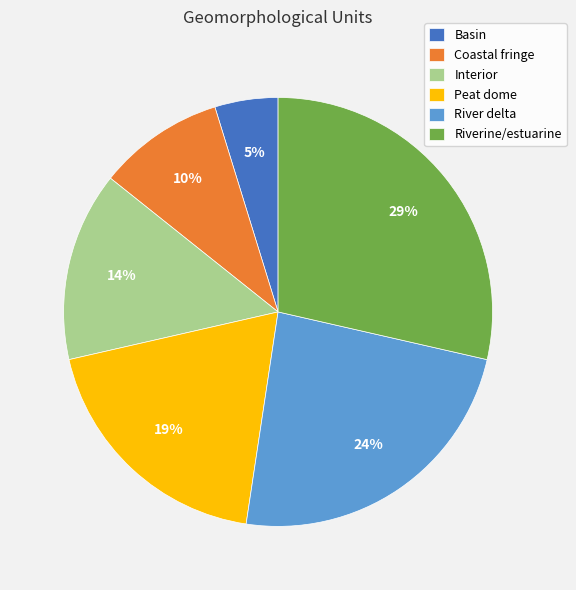

Does River delta represent more than half of the total?

No